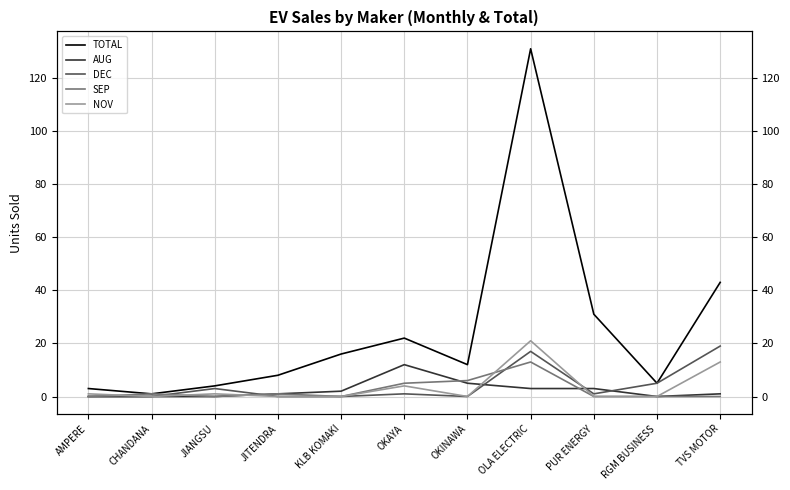

What is the average value of the NOV series?

4